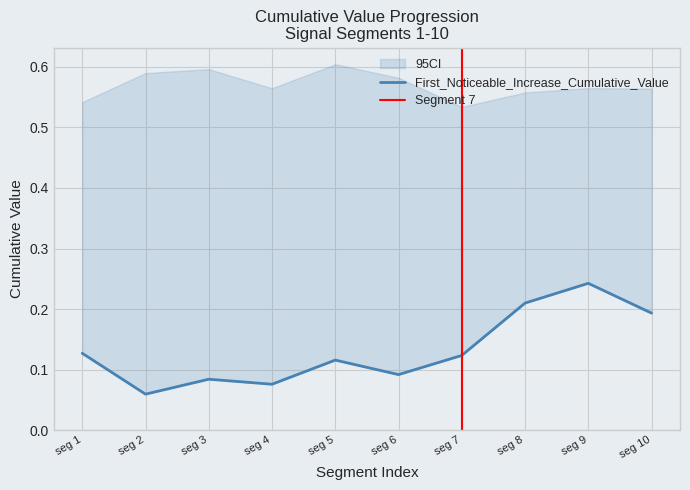

True or false: the data shows 0.1 at seg 5.

True